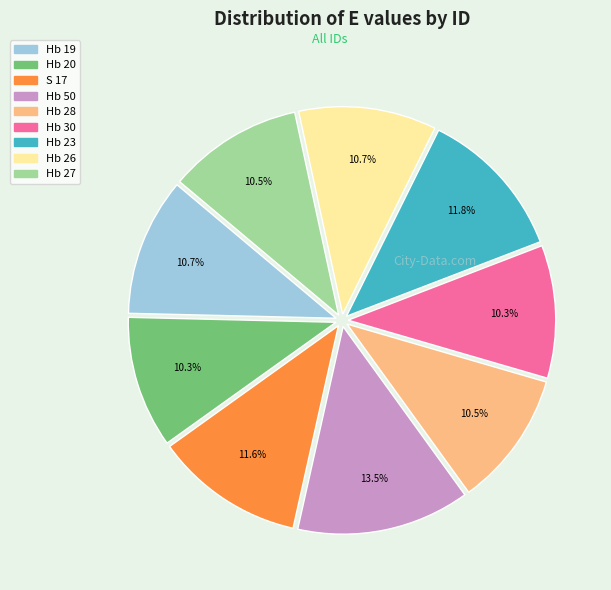

To the nearest percent, what is the average slice percentage?

11%